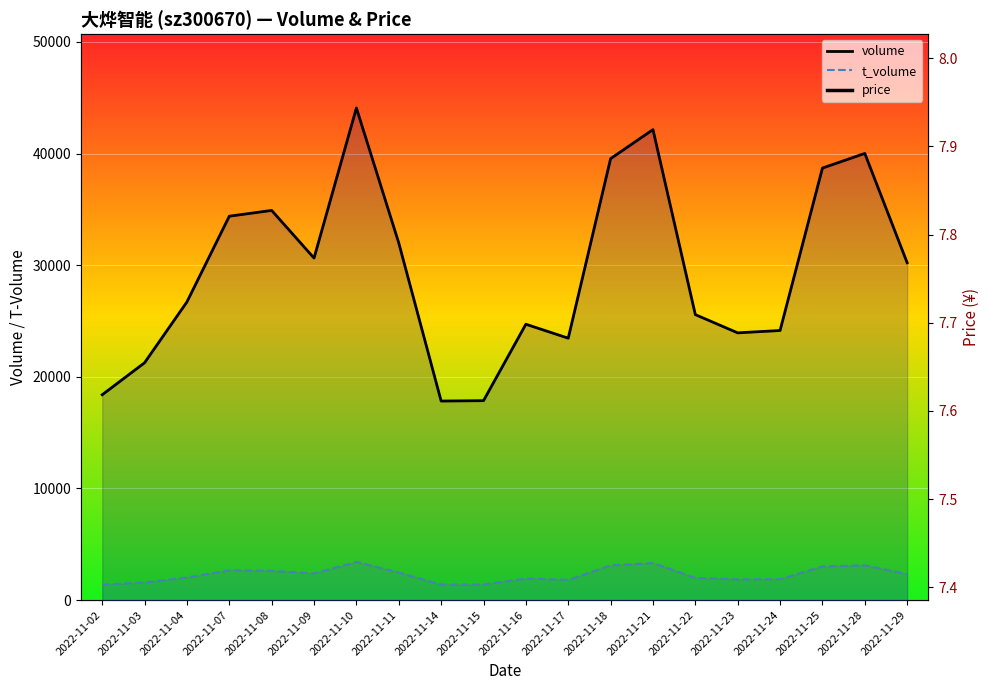

At which category does price reach its first local peak?

2022-11-07